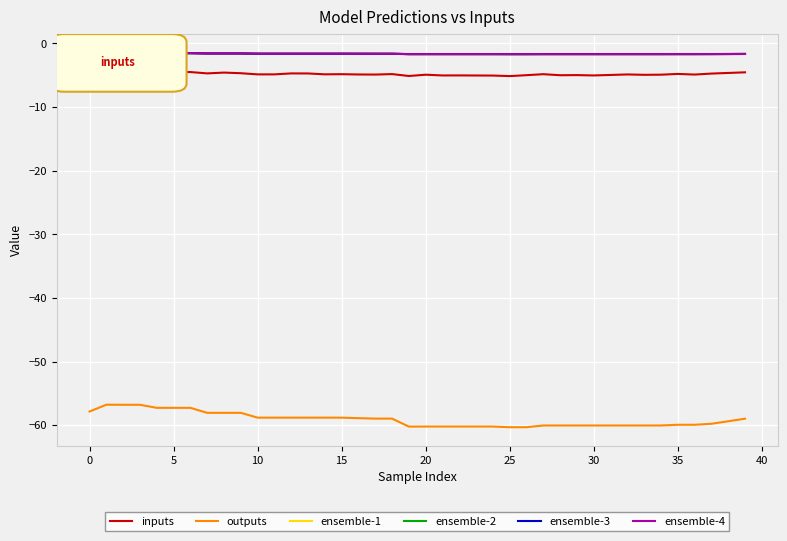

What is the highest value of the ensemble-3 series?

-1.5